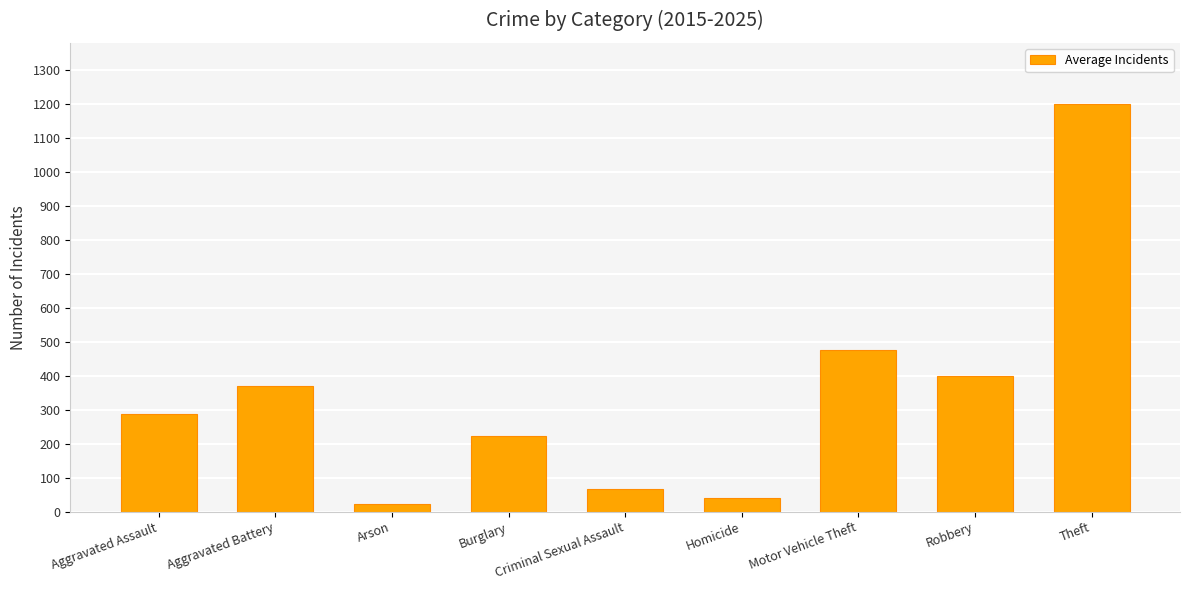

List the labels in order of value, smallest first.

Arson, Homicide, Criminal Sexual Assault, Burglary, Aggravated Assault, Aggravated Battery, Robbery, Motor Vehicle Theft, Theft